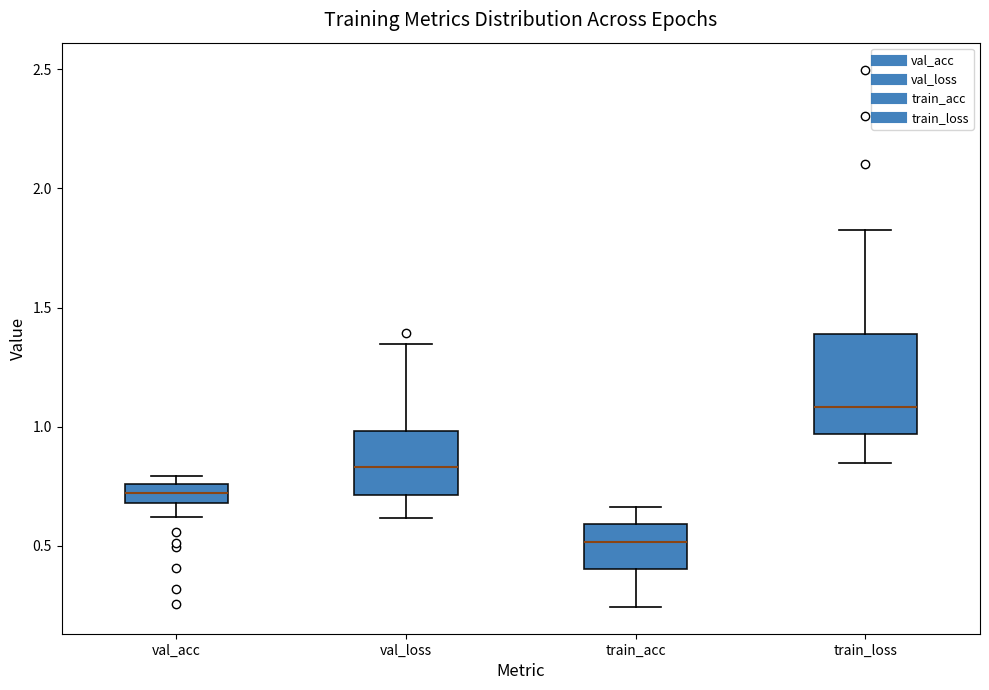

Which box is the tallest, from its lower edge to its upper edge?

train_loss